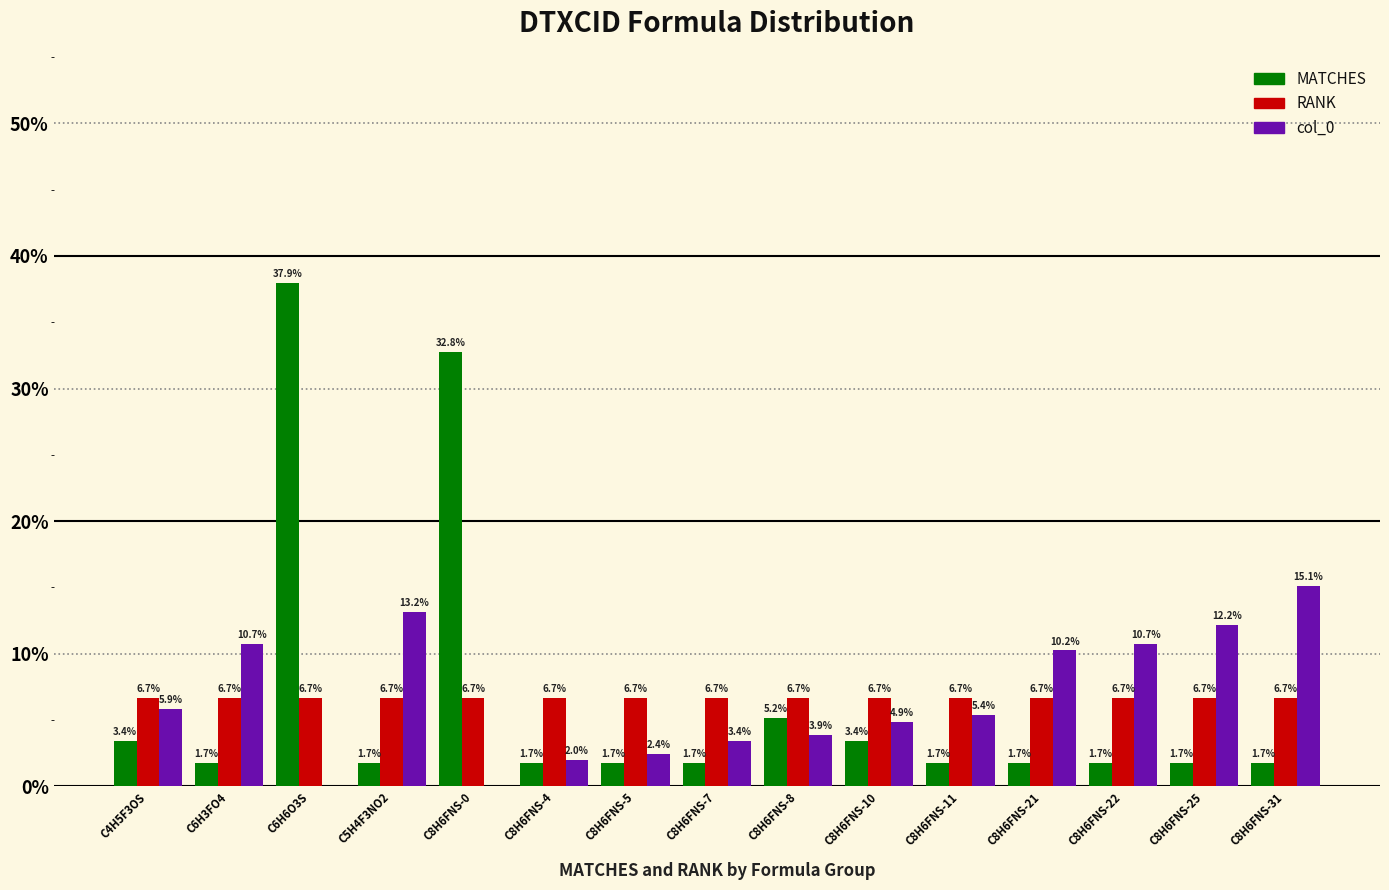

Does the chart contain stacked bars?

No